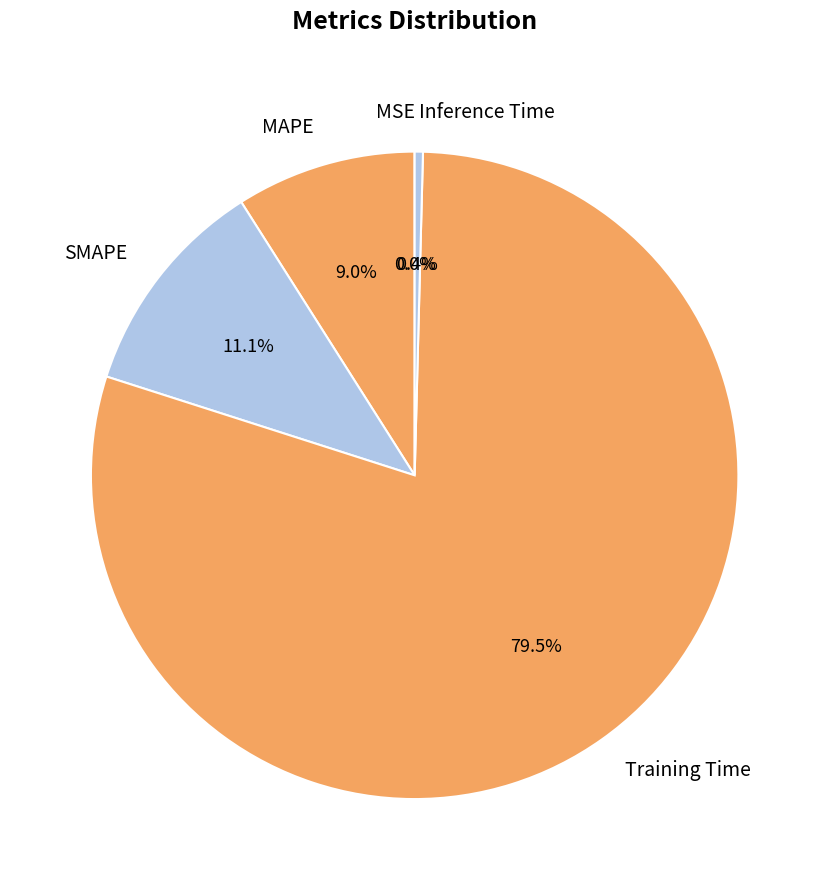

Which has a higher value, SMAPE or Inference Time?

SMAPE